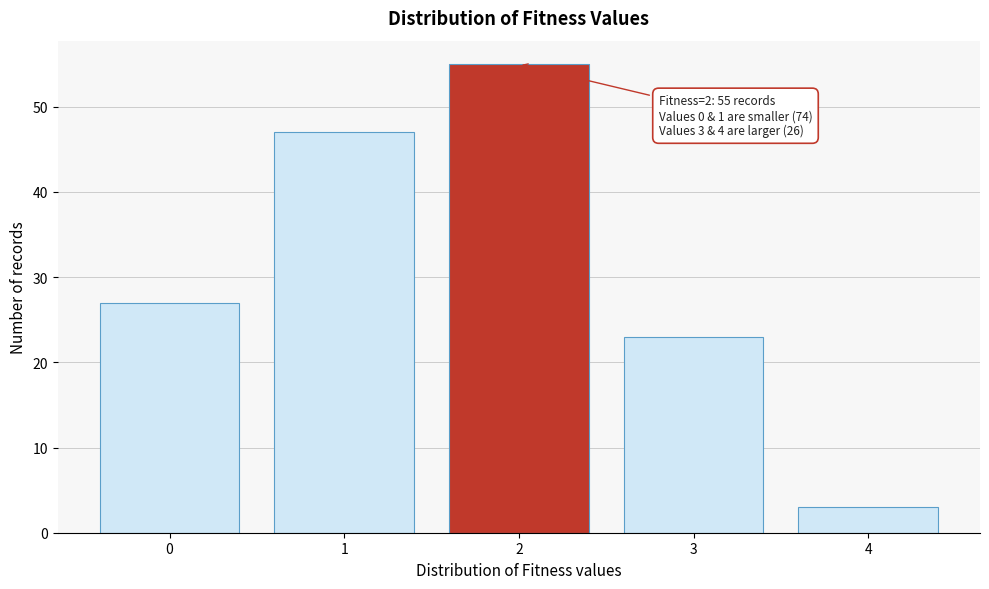

Reading left to right, list all the values displayed in this chart.

27	47	55	23	3